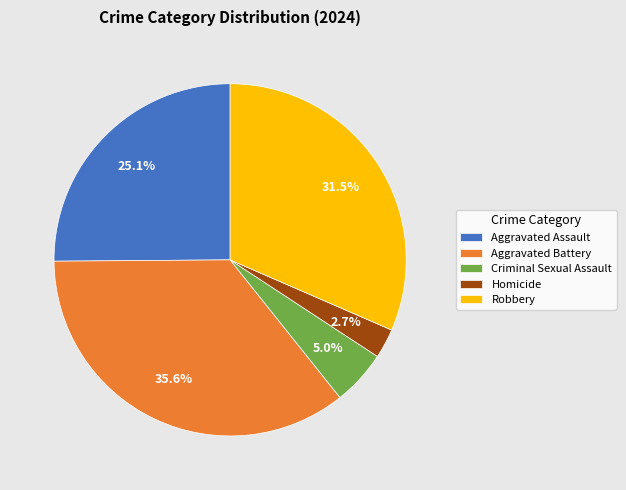

To the nearest percent, what is the difference between the Robbery and Aggravated Battery slice percentages?

4%